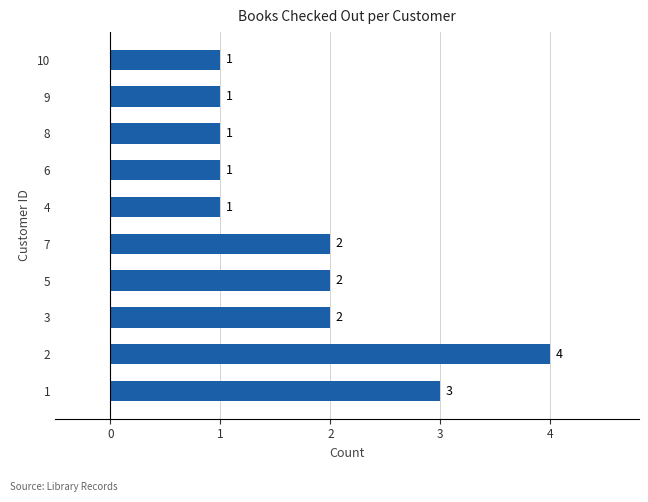

True or false: the data shows 2 at 6.

False